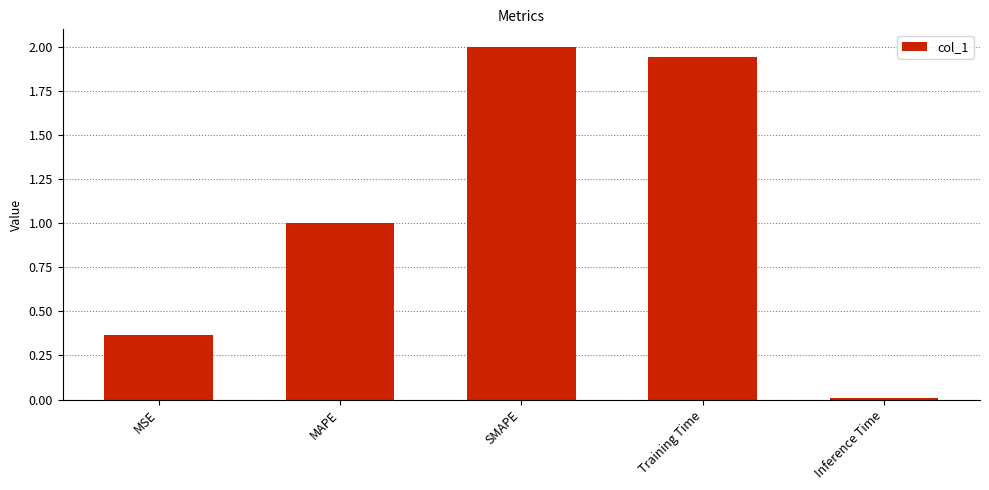

What is the label of the 3rd bar from the right?

SMAPE